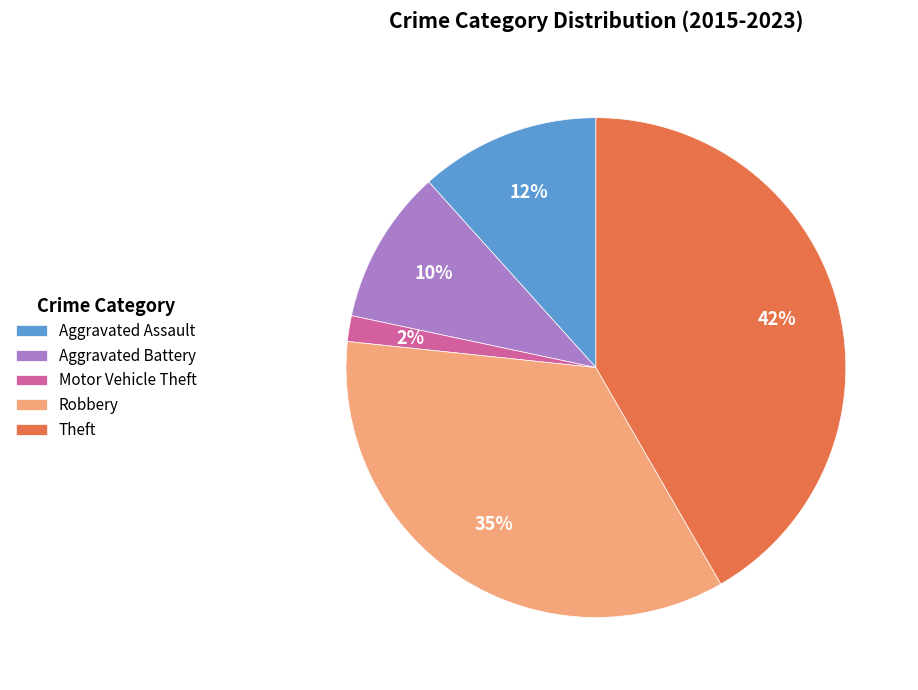

Between Motor Vehicle Theft and Theft, which is larger?

Theft